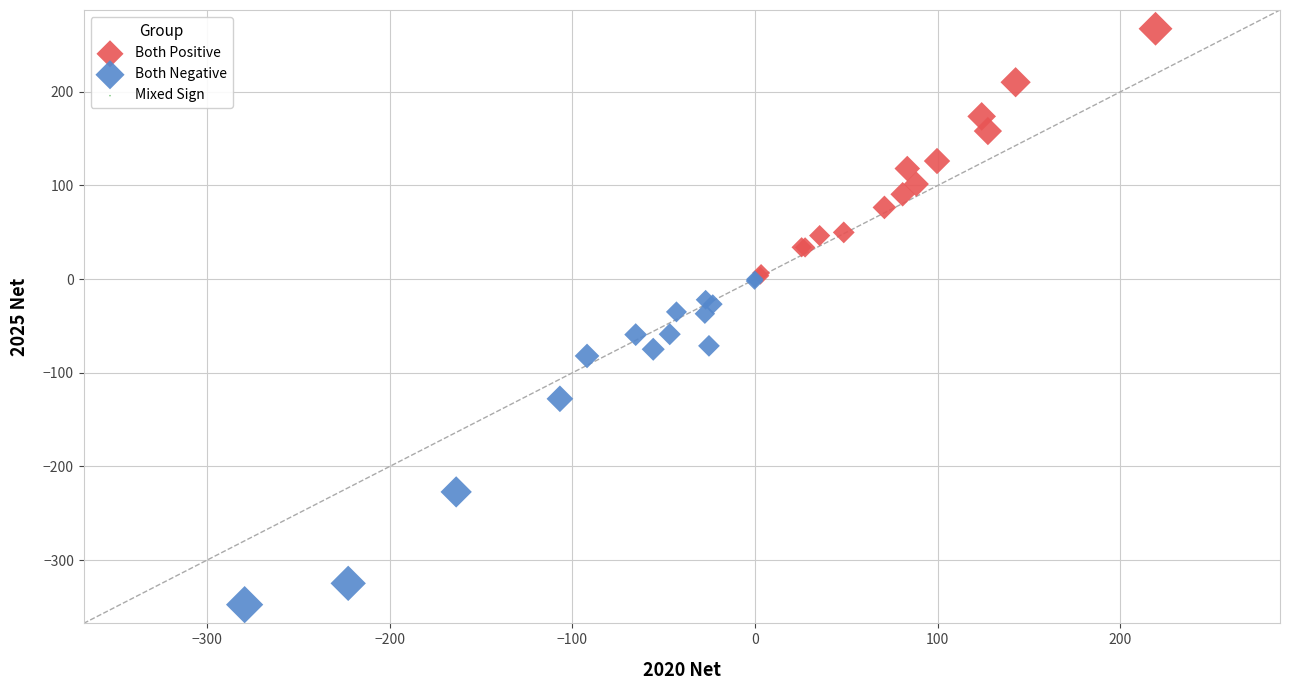

Which series reaches the maximum Y coordinate?

Both Positive